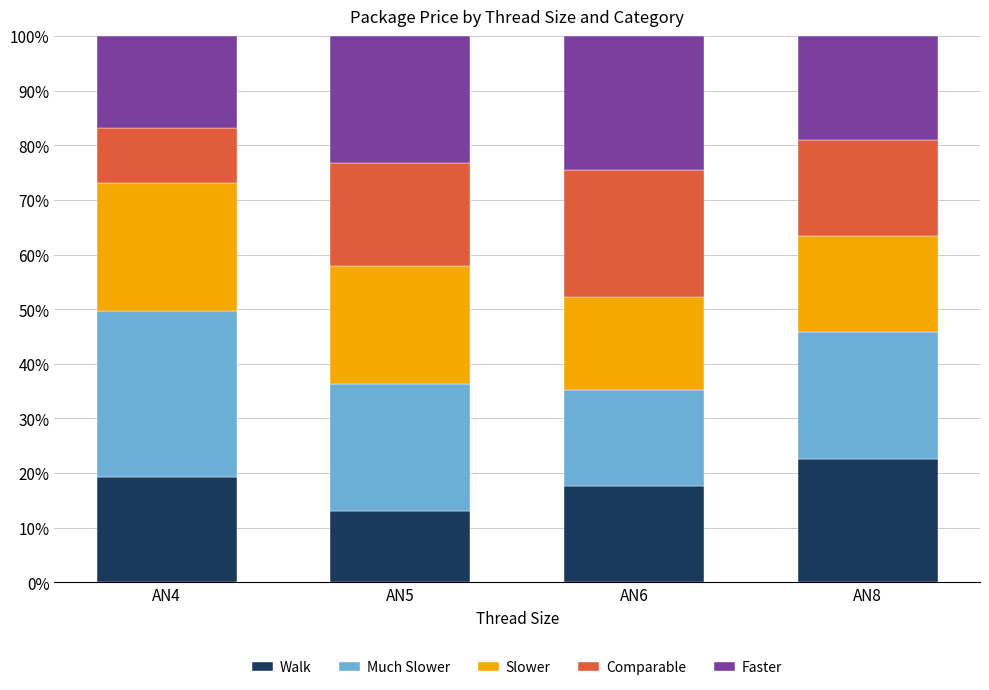

What is the total value across all series at AN6?

100.0